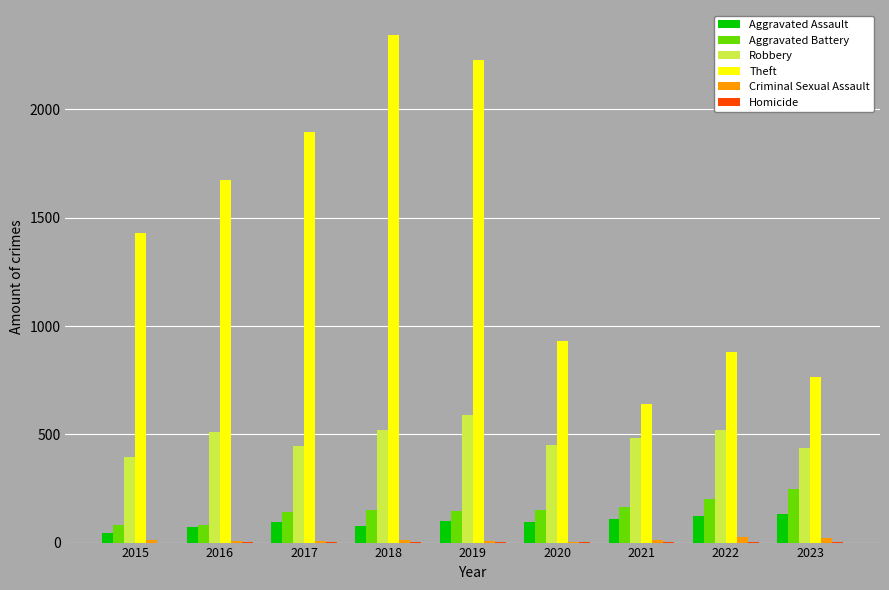

Count the number of data series in this chart.

6